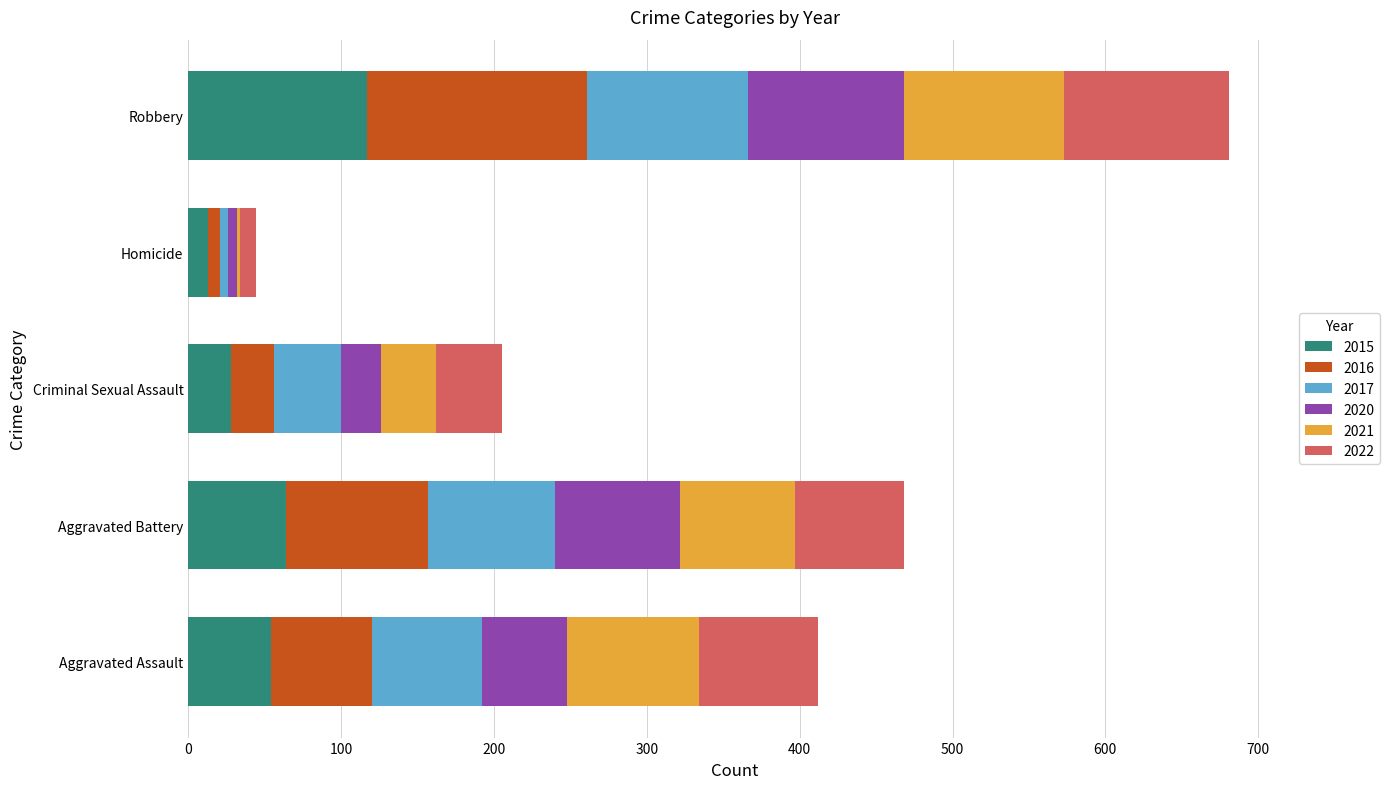

The value of 2015 at Aggravated Battery is 36. True or false?

False